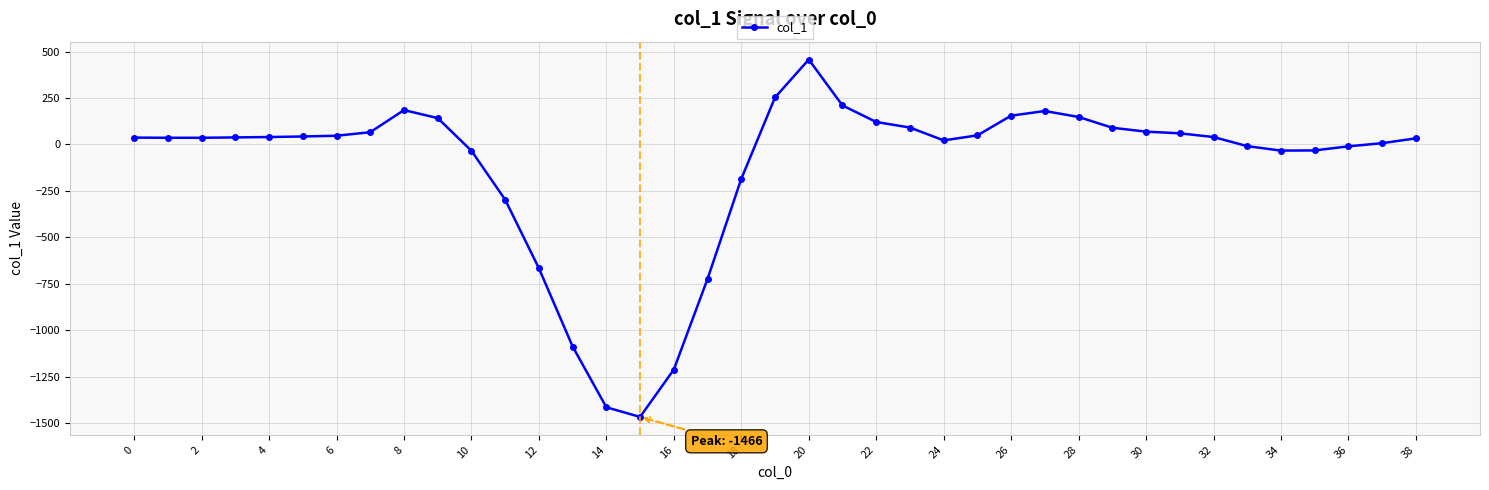

What is the difference between the maximum and minimum values?

1923